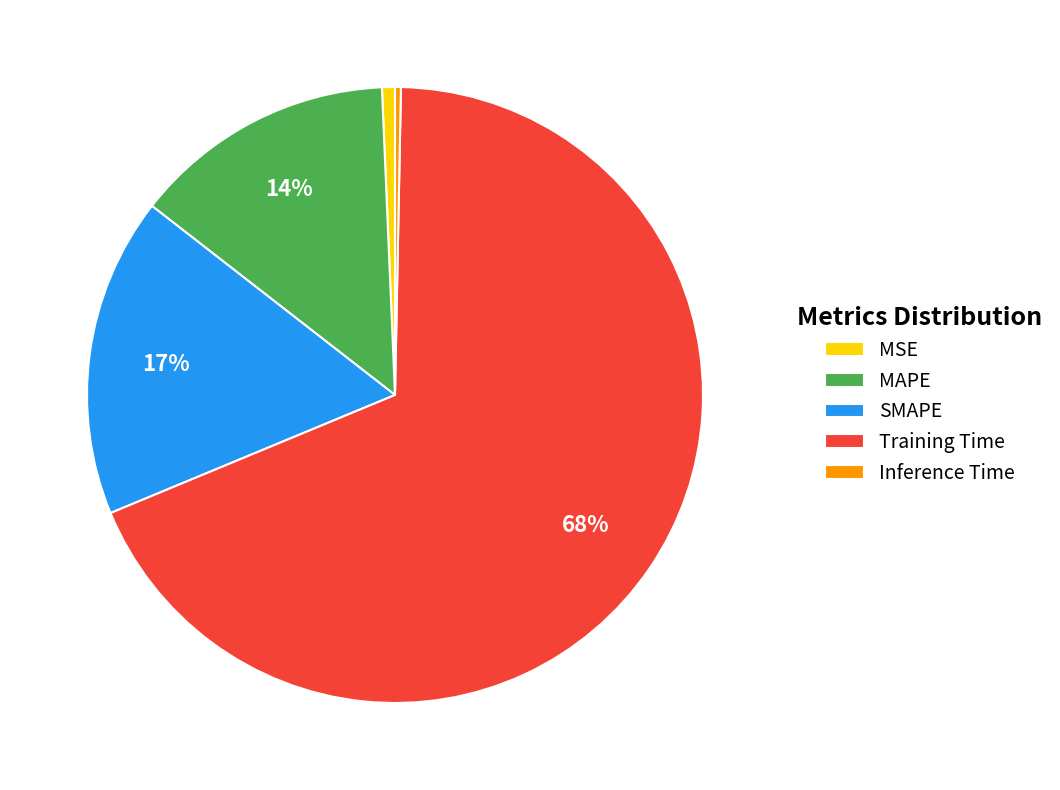

To the nearest percent, what is the average slice percentage?

20%